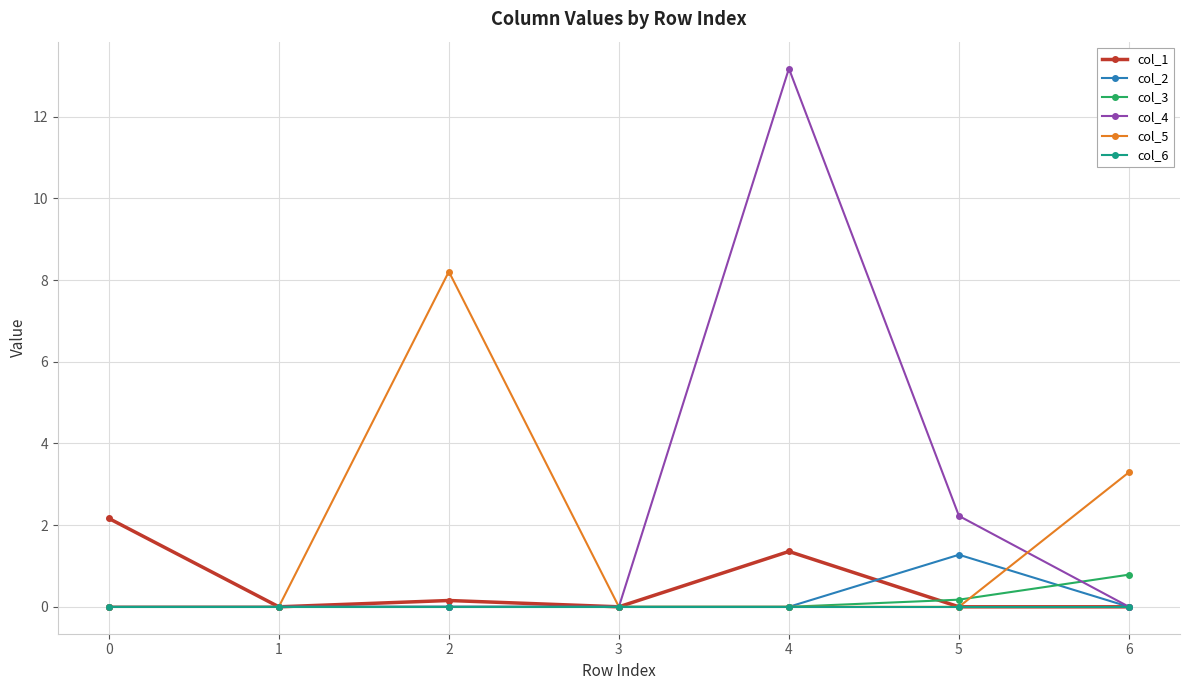

At which label is col_5 closest to 4?

6